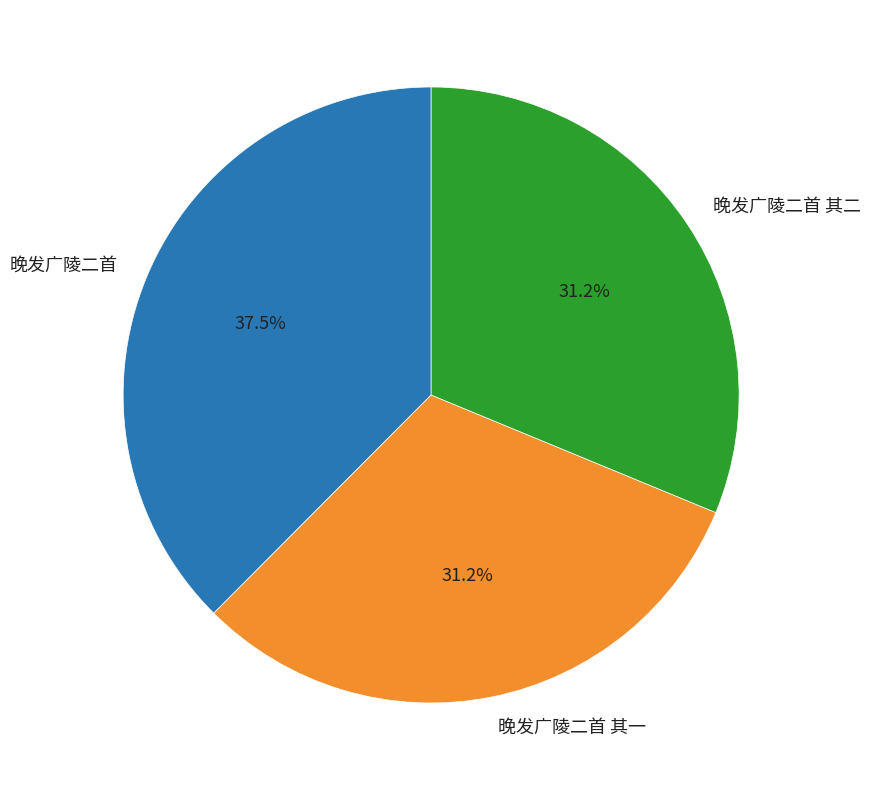

Which slice is the largest?

晚发广陵二首